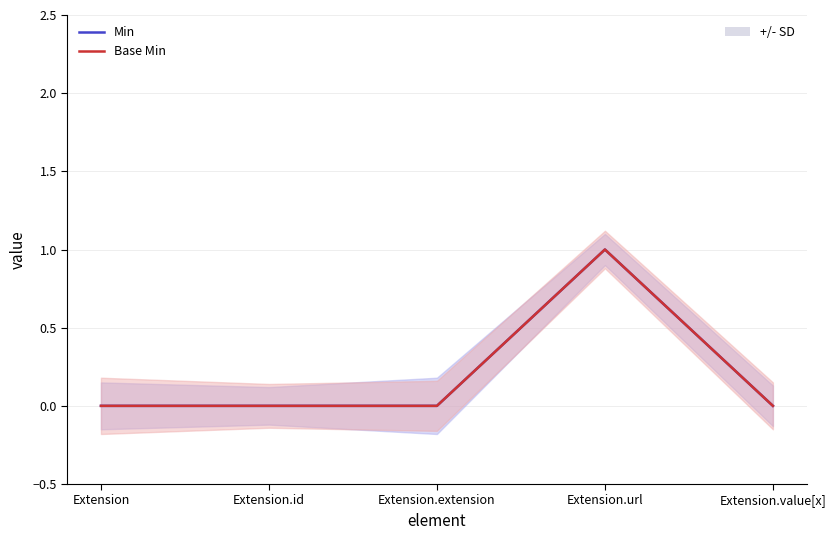

What is the label of the 5th point from the right?

Extension